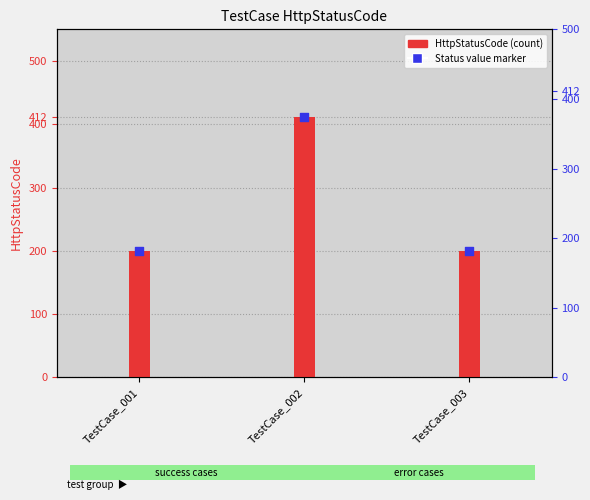

Which series contains the lowest Y value?

HttpStatusCode